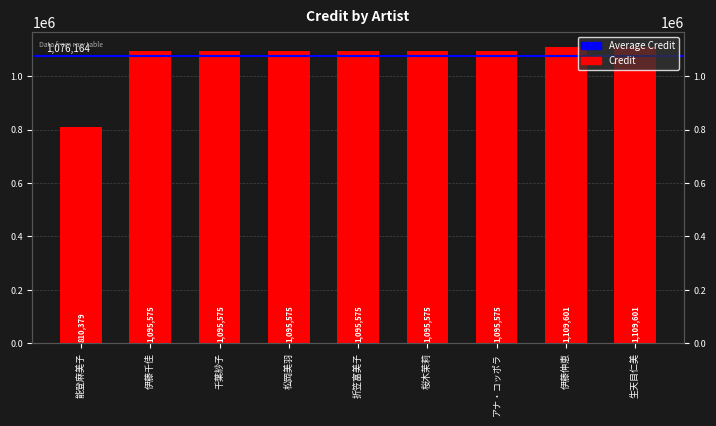

Which category has the lowest value across all series?

能登麻美子